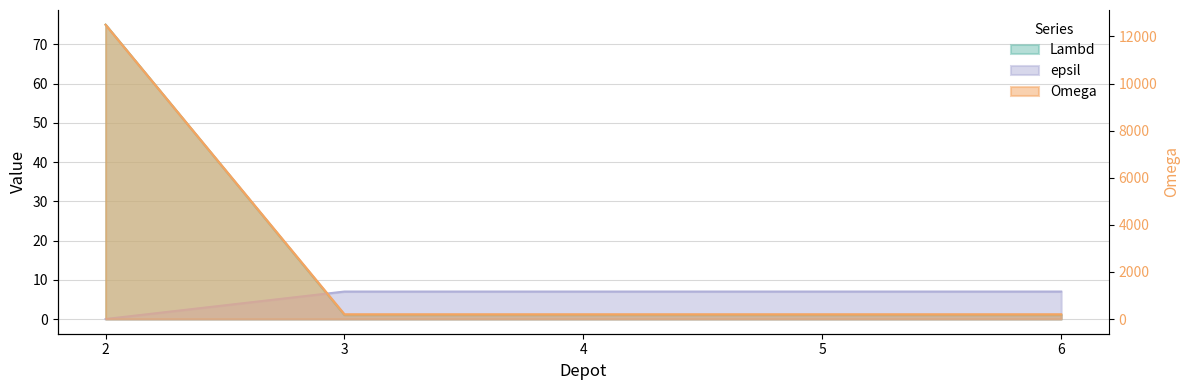

Count the number of categories in the chart.

5